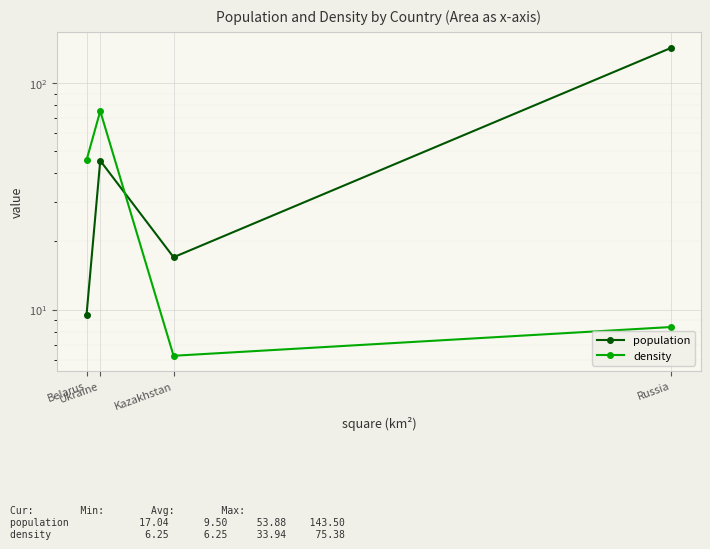

Reading left to right, extract all data points from this chart.

population: 9.5	45.5	17.0	143.5
density: 45.8	75.4	6.3	8.4